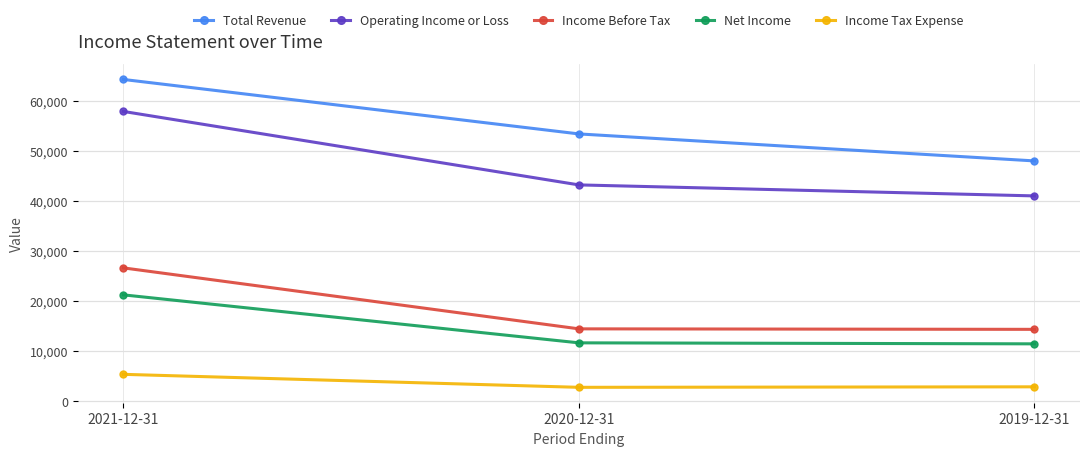

At which label is Total Revenue closest to 56250?

2020-12-31